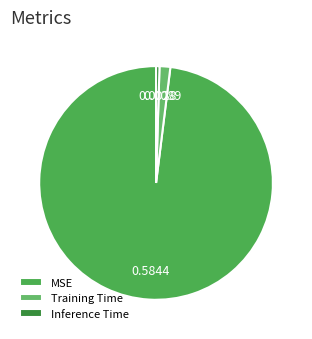

Which category has the smallest portion of the pie?

Inference Time